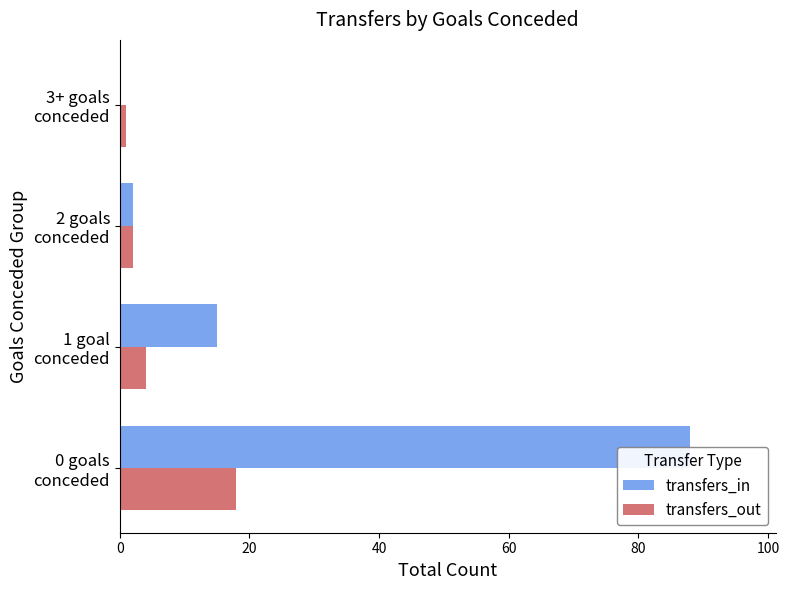

Is the value of transfers_in at 2 goals conceded greater than the value of transfers_out at 0 goals conceded?

No